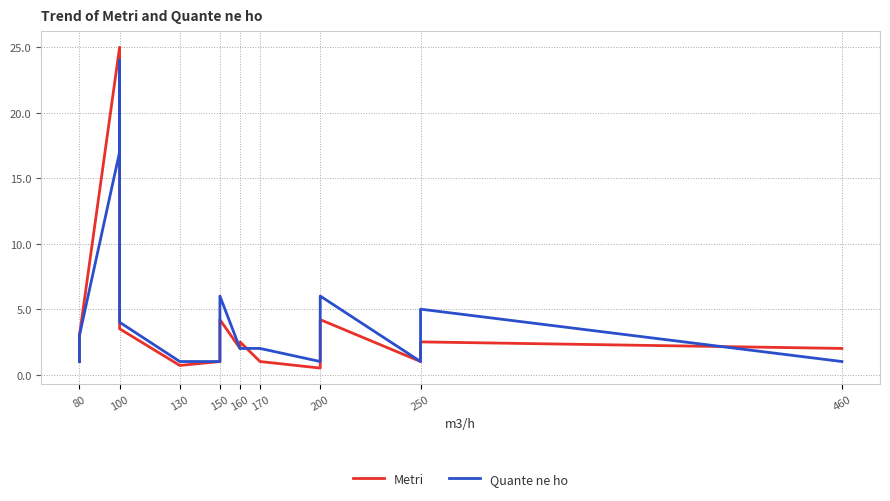

Is it true that Metri equals 1.1 at 100?

False